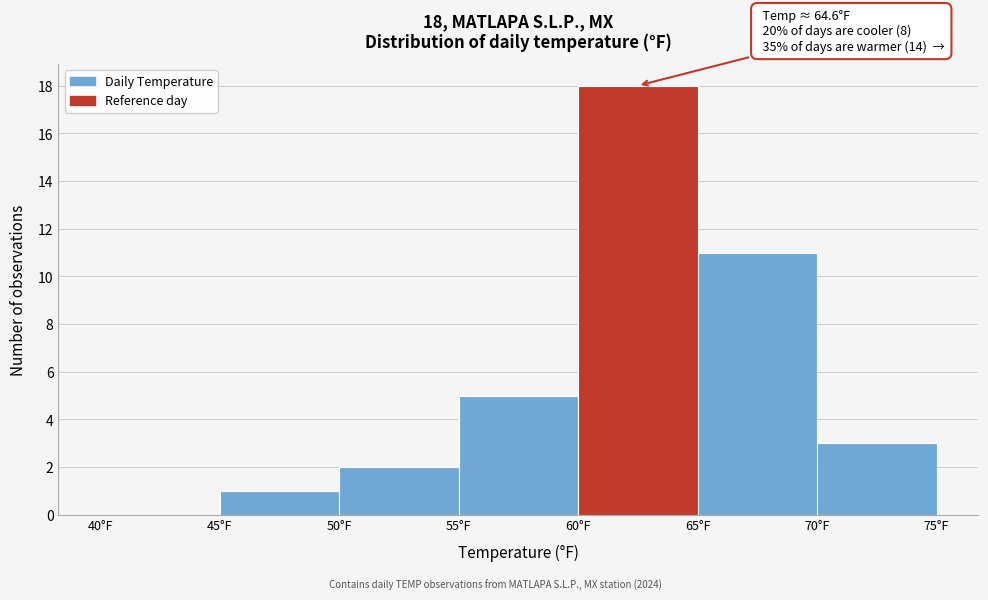

Over which range of the x-axis is the bar tallest?

60 to 65